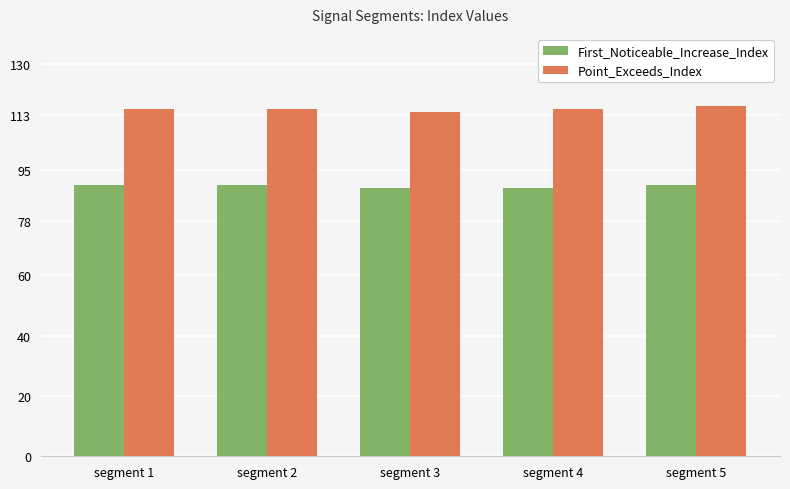

What is the maximum value shown in the chart?

116